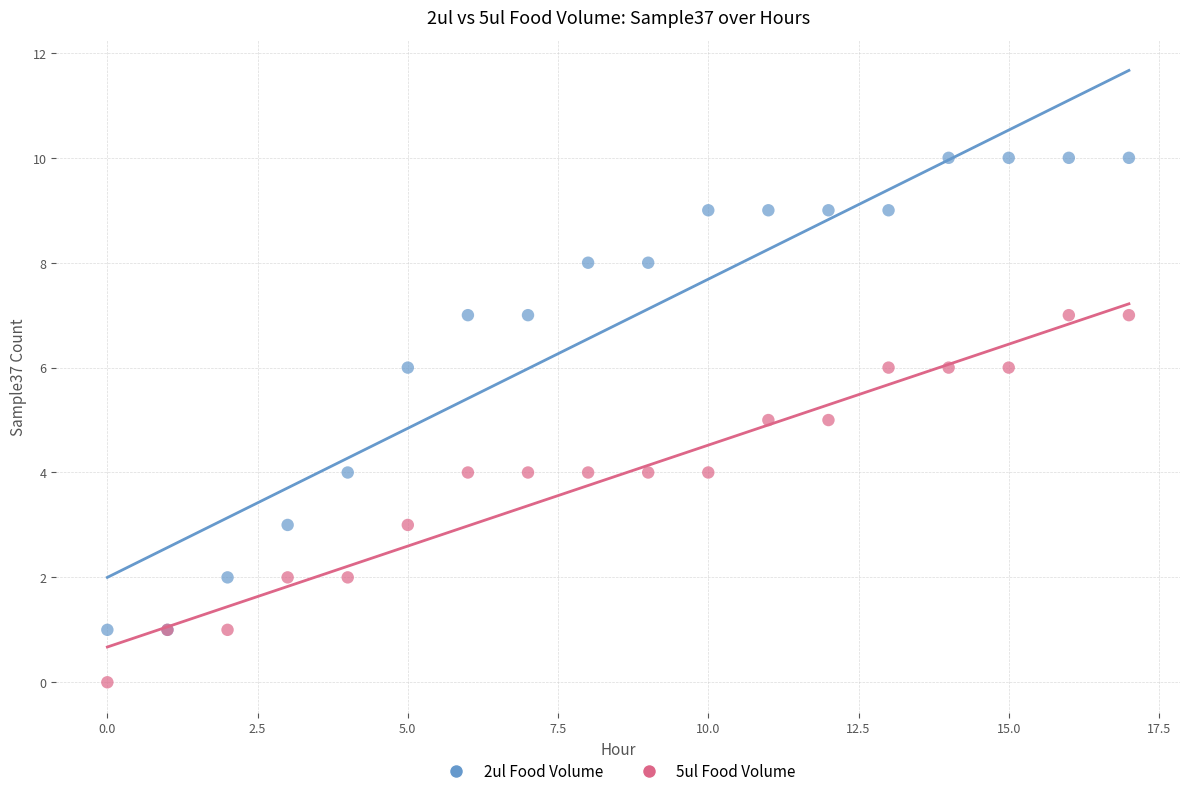

What are all the series names shown in the legend?

2ul Food Volume, 5ul Food Volume